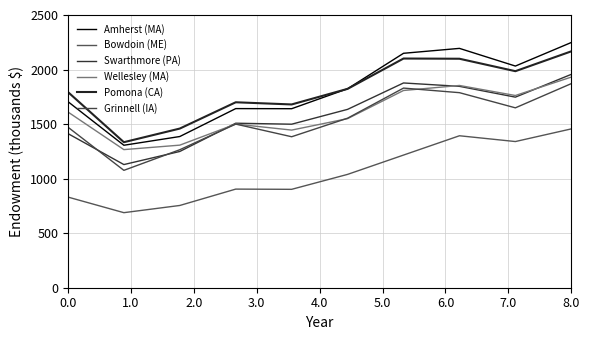

Reading left to right, transcribe all the data shown in this chart.

Amherst (MA): 1706	1306	1386	1642	1641	1824	2149	2194	2032	2248
Bowdoin (ME): 831	688	754	904	902	1039	1216	1393	1340	1456
Swarthmore (PA): 1413	1129	1249	1508	1499	1635	1877	1846	1747	1956
Wellesley (MA): 1611	1266	1307	1500	1445	1550	1808	1854	1762	1931
Pomona (CA): 1794	1334	1459	1700	1680	1823	2101	2099	1985	2167
Grinnell (IA): 1472	1076	1265	1500	1384	1554	1830	1788	1649	1871